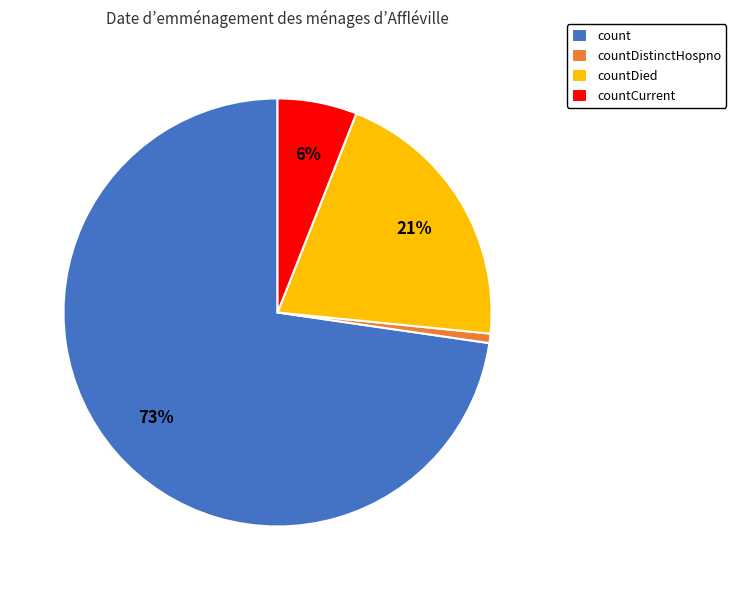

Which slice represents more than half of the pie?

count